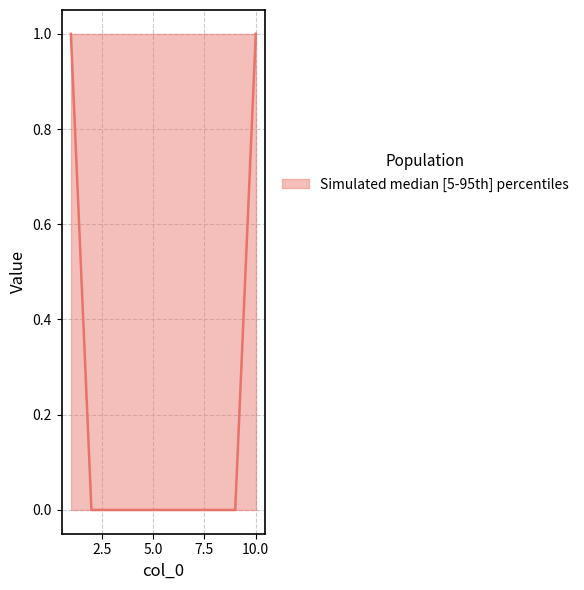

True or false: 1 and 2 intersect in this chart.

True